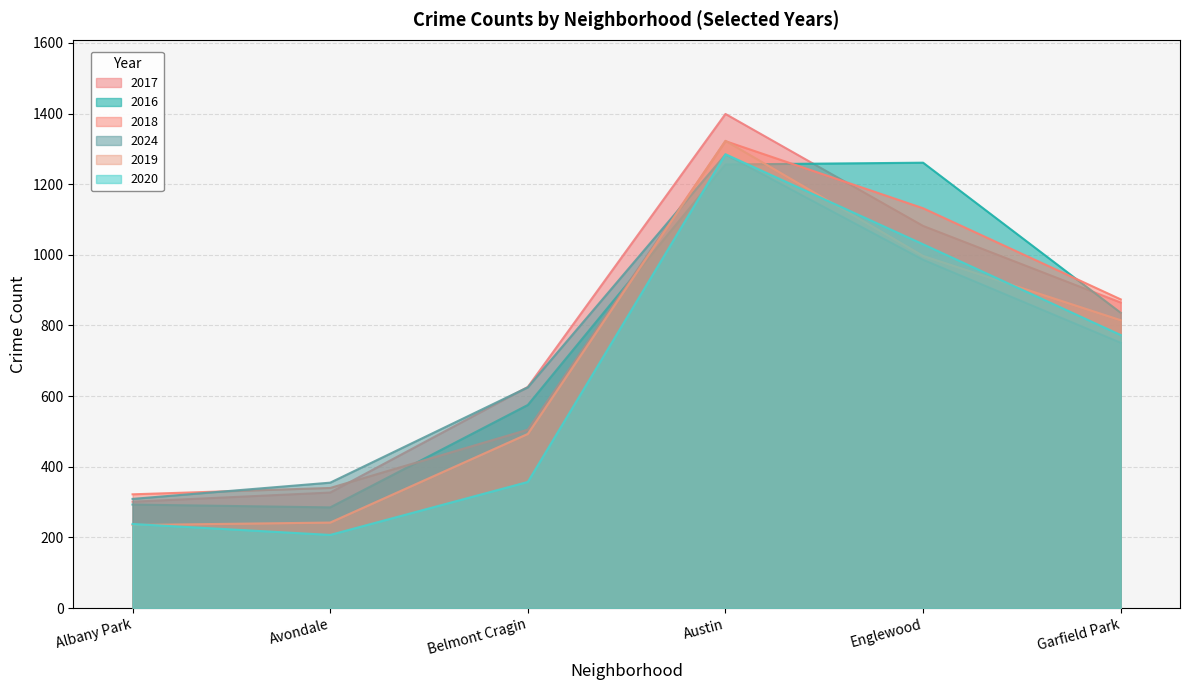

At which category does the chart reach its peak across all series?

Austin